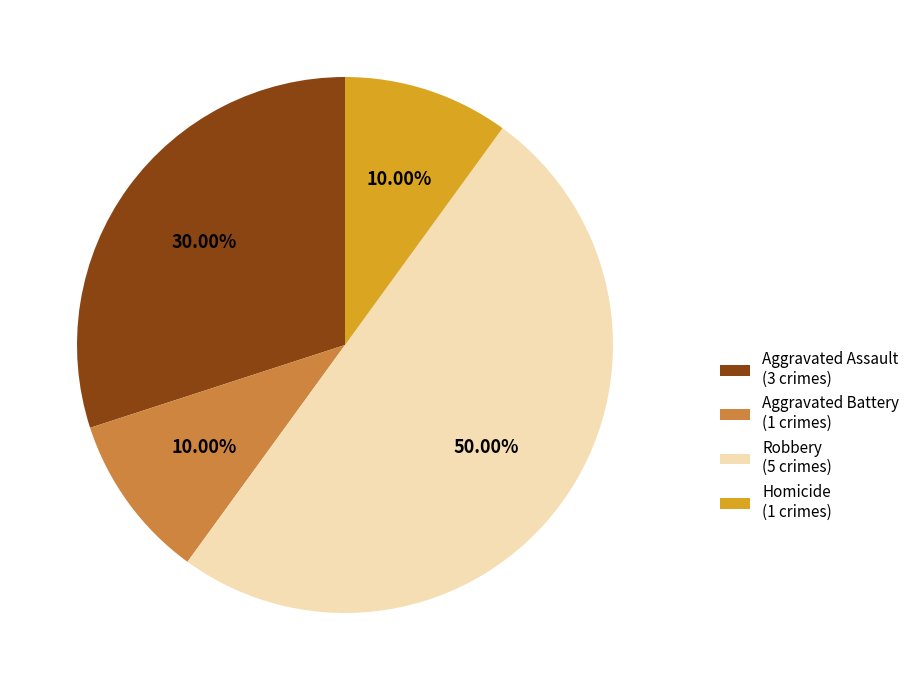

The Aggravated Battery slice represents 10% of the pie. True or false?

True